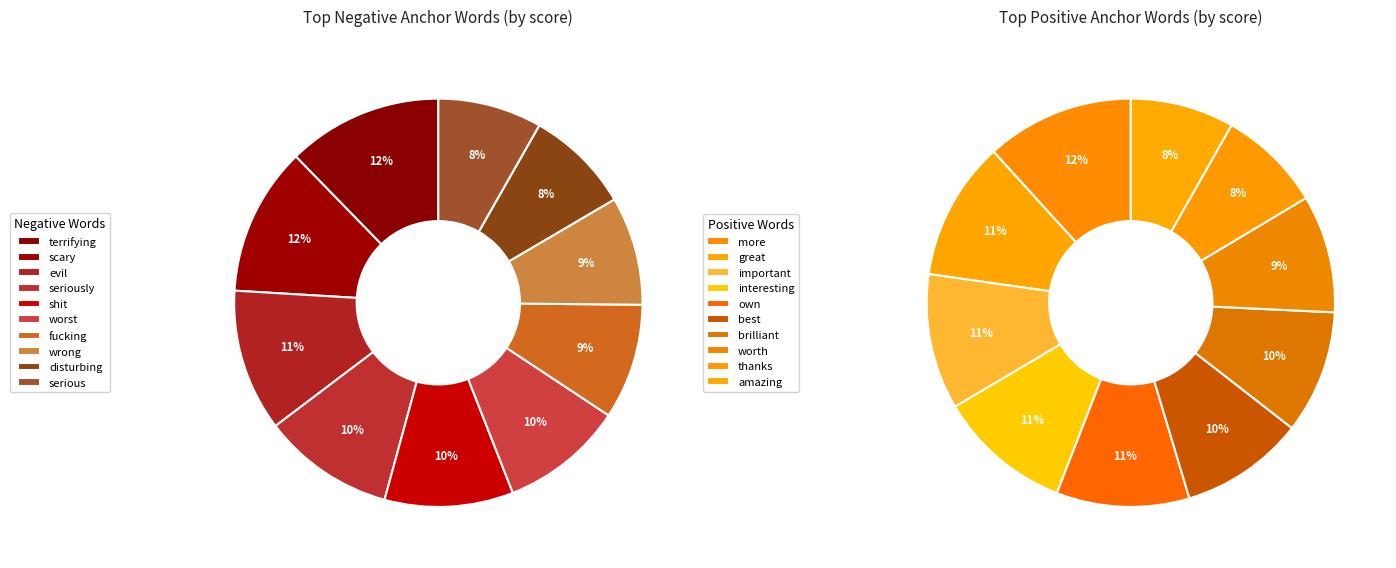

To the nearest percent, what portion does wrong represent?

9%